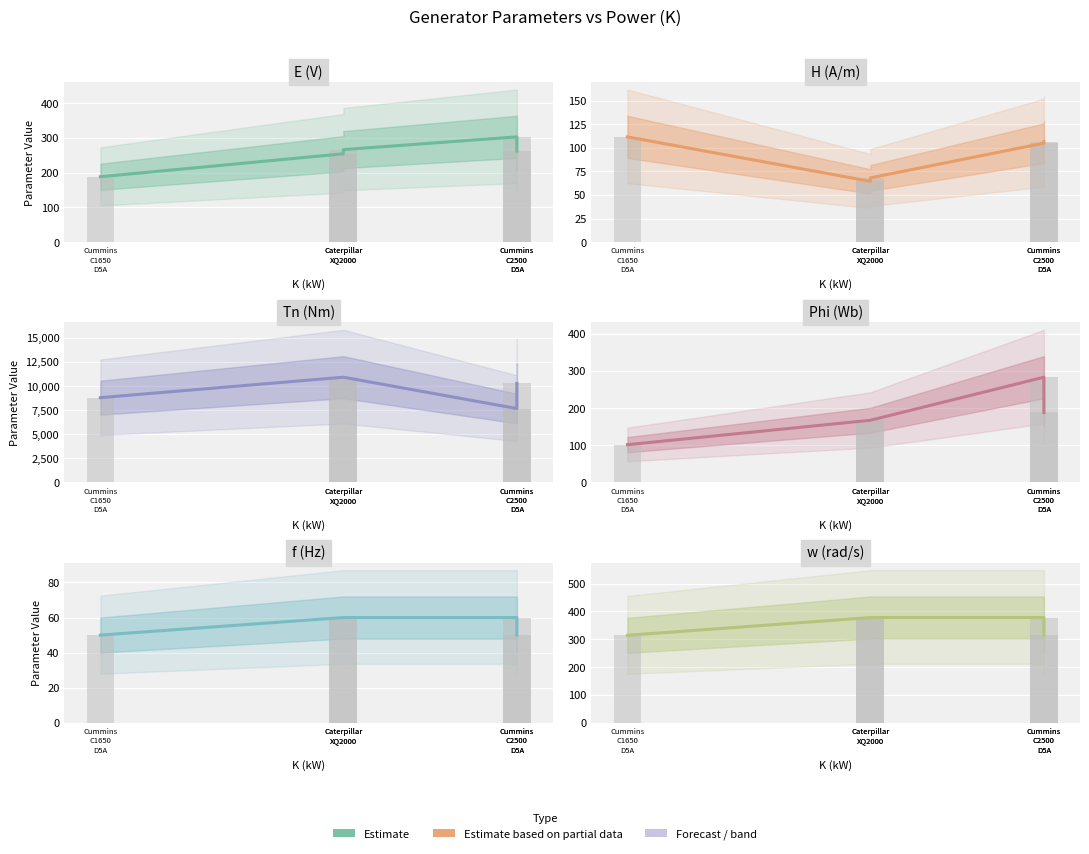

Between Caterpillar
XQ2000 and Cummins
C2500
D5A, which series saw the biggest shift?

Tn (Nm)